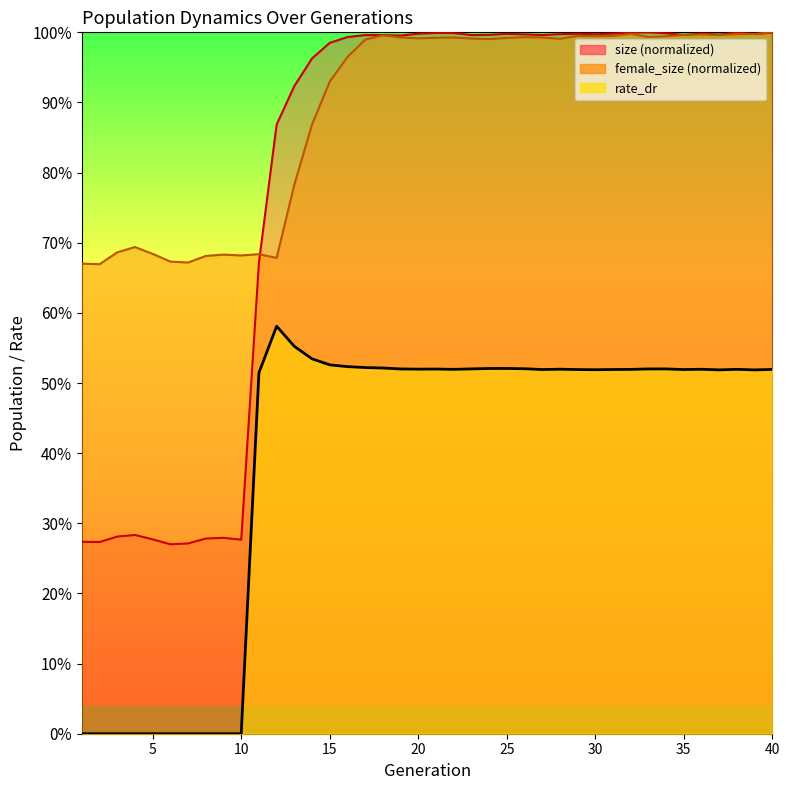

Where is the first local maximum for female_size?

4